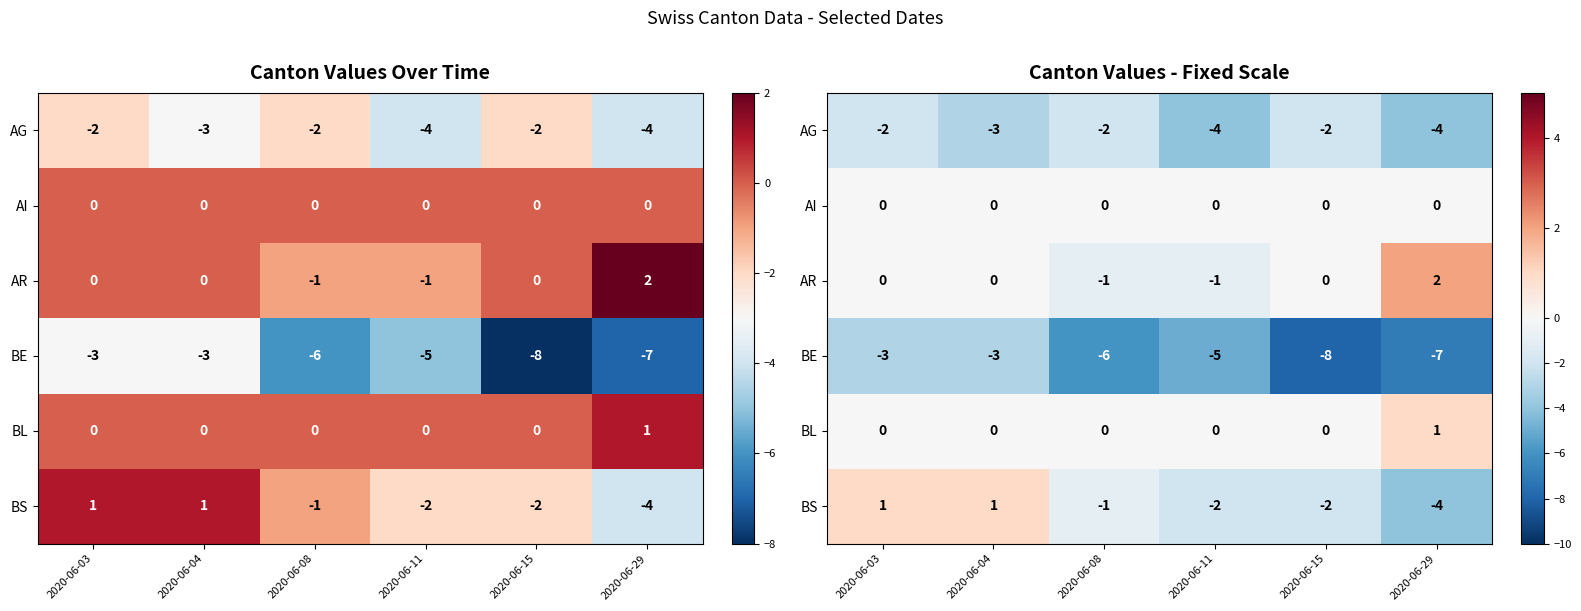

What is the total value across all series at 2020-06-03?

-4